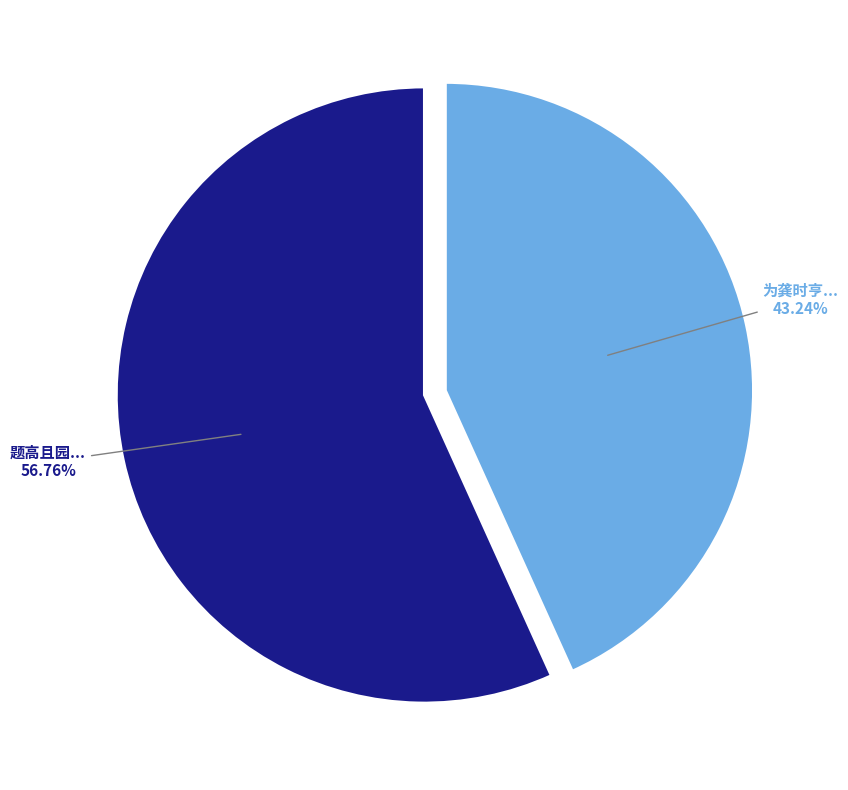

How many slices are in this pie chart?

2